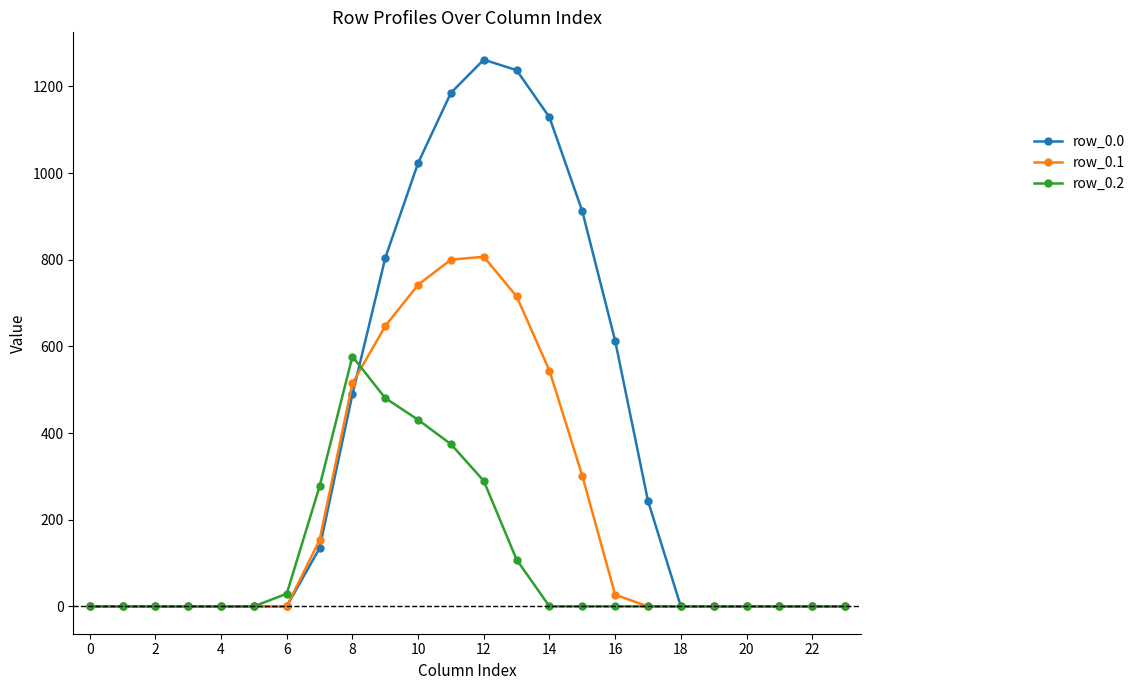

Count the number of data series in this chart.

3